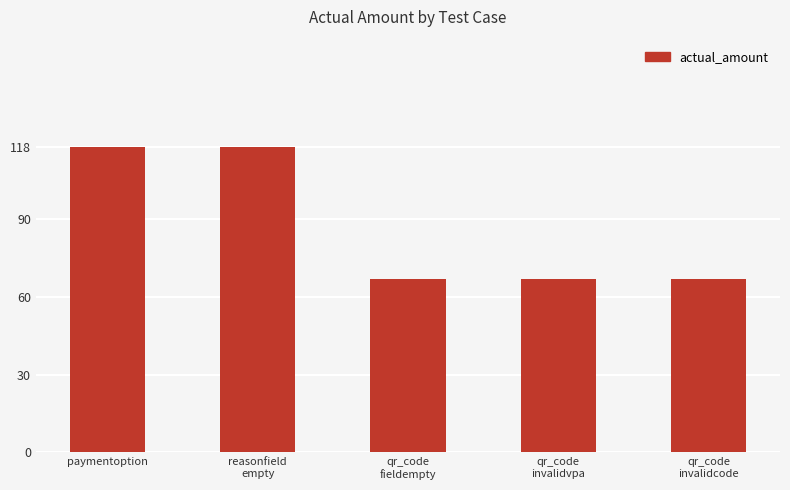

Is it true that the value at qr_code
invalidvpa is 67?

True